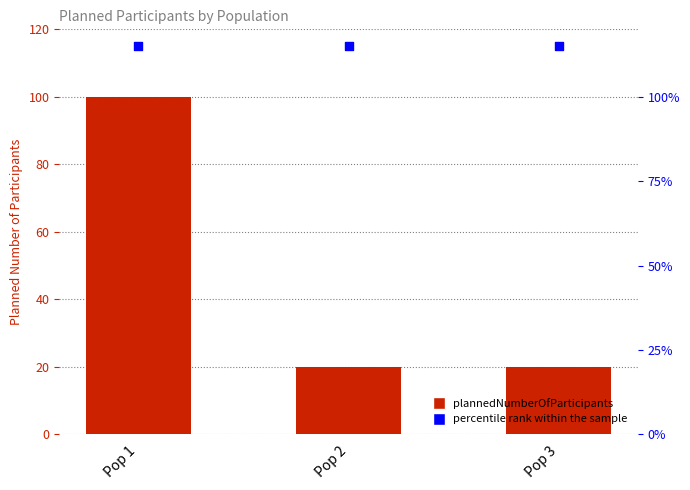

What are all the series names shown in the legend?

plannedNumberOfParticipants, percentile rank within the sample